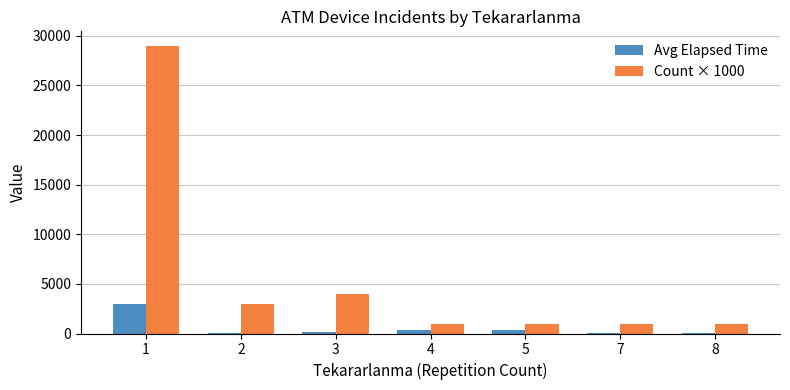

Is the value of Count × 1000 at 4 greater than the value of Avg Elapsed Time at 1?

No